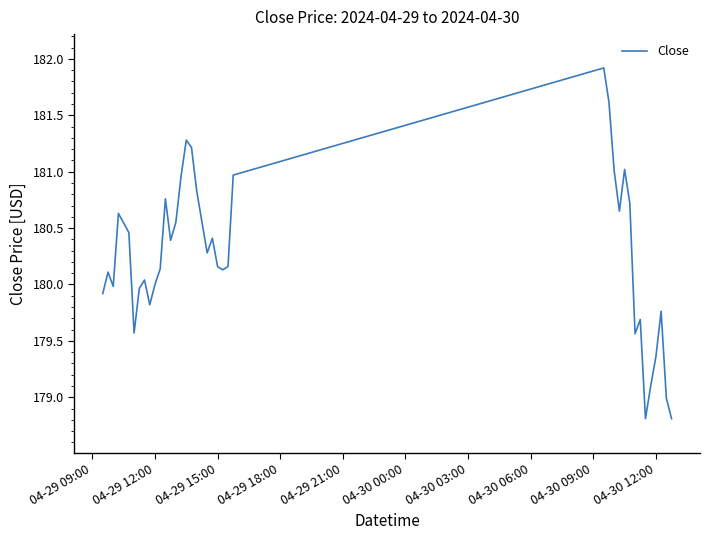

What is the maximum value shown in the chart?

181.9